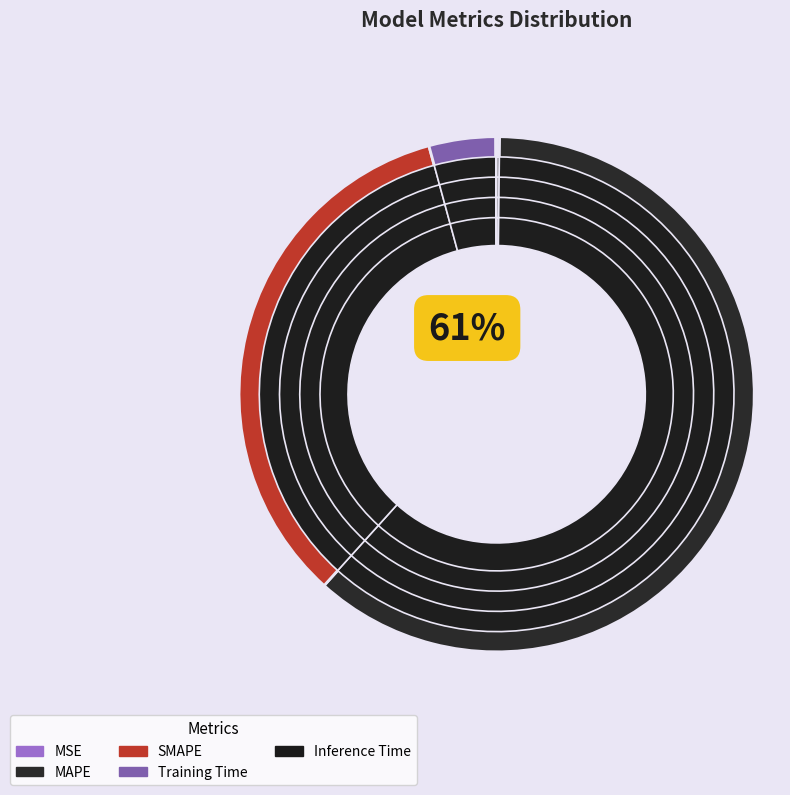

To the nearest percent, what is the difference between the SMAPE and Inference Time slice percentages?

34%